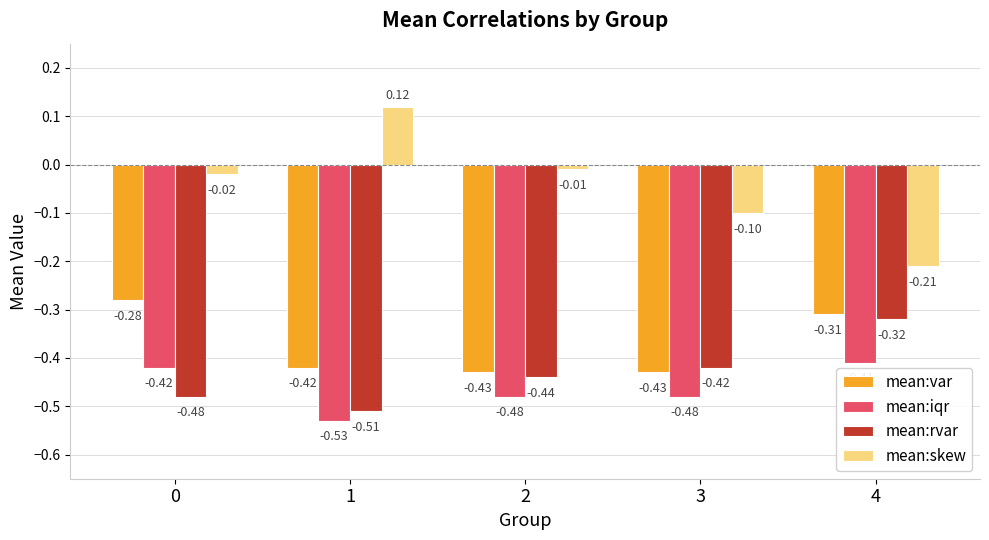

How many data points in mean:skew are less than 0?

4